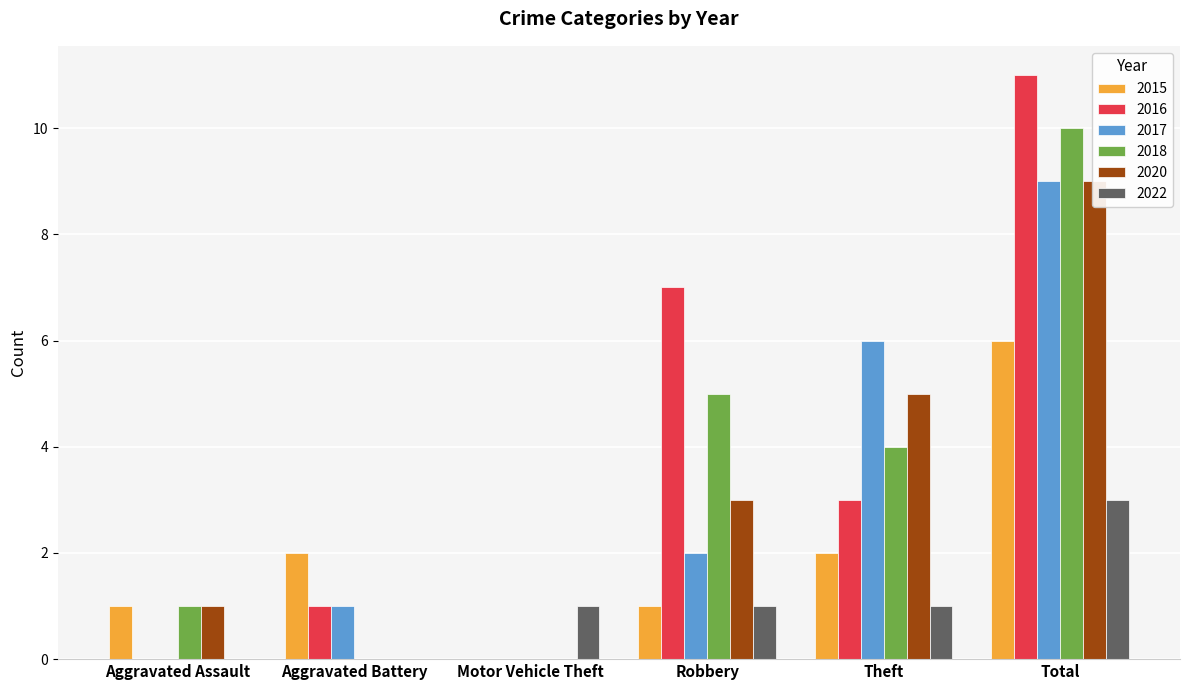

How many groups of bars are there?

6